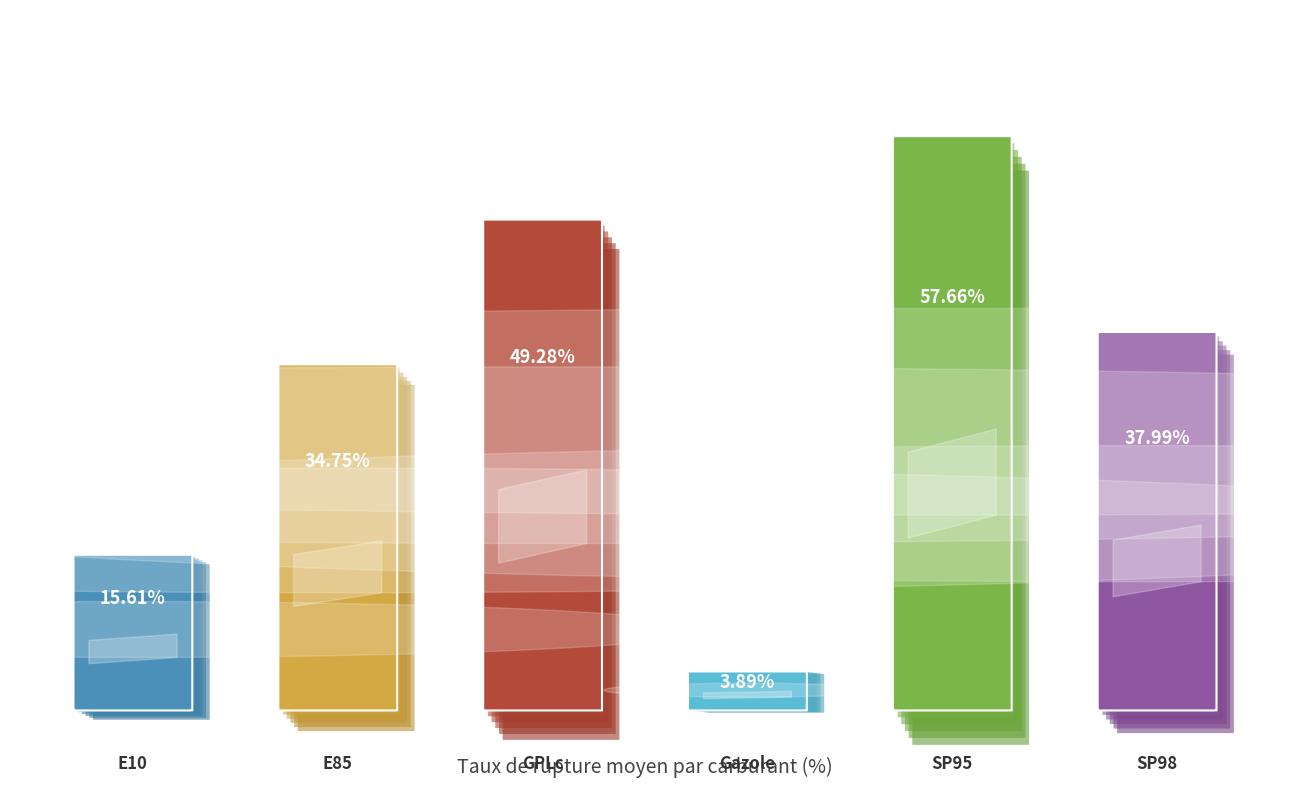

At which category does the chart reach its peak across all series?

SP95